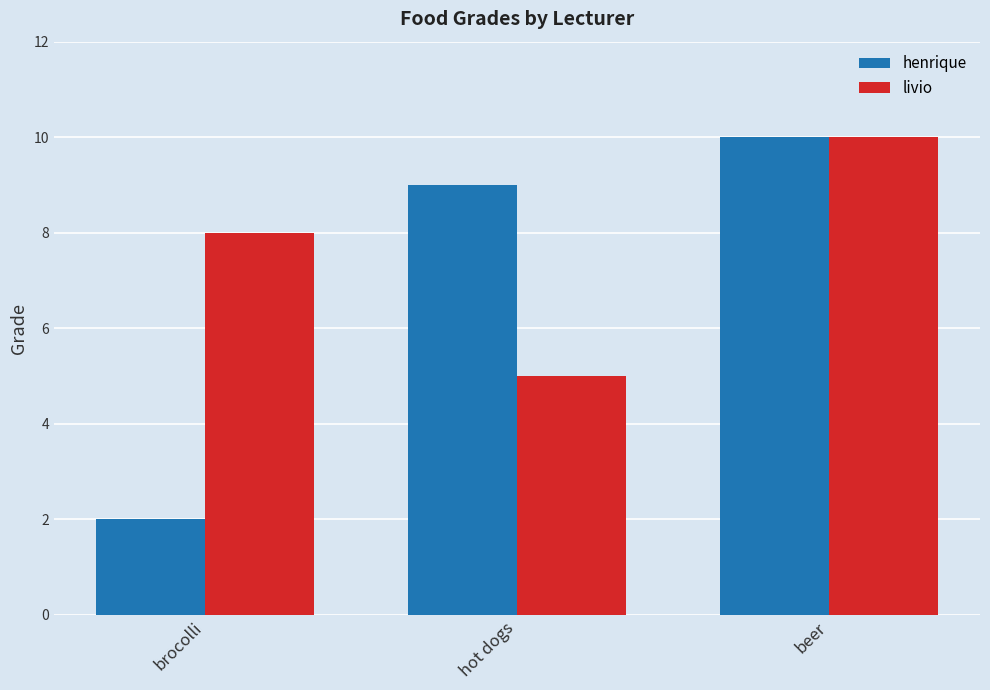

At how many categories does at least one series exceed 7?

3